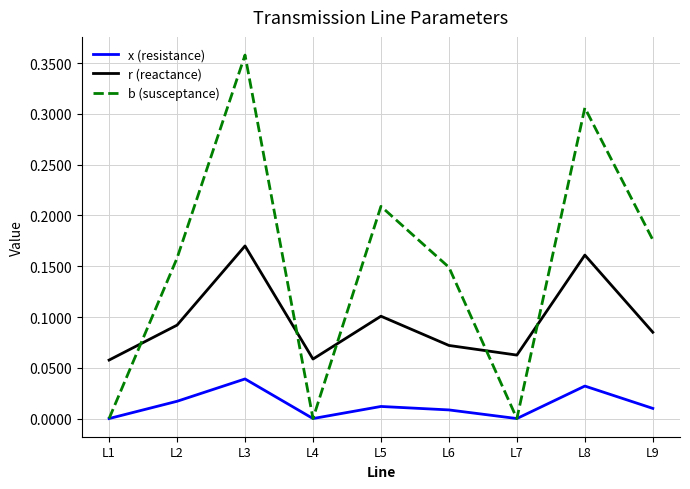

What is the total value across all series at L3?

0.6